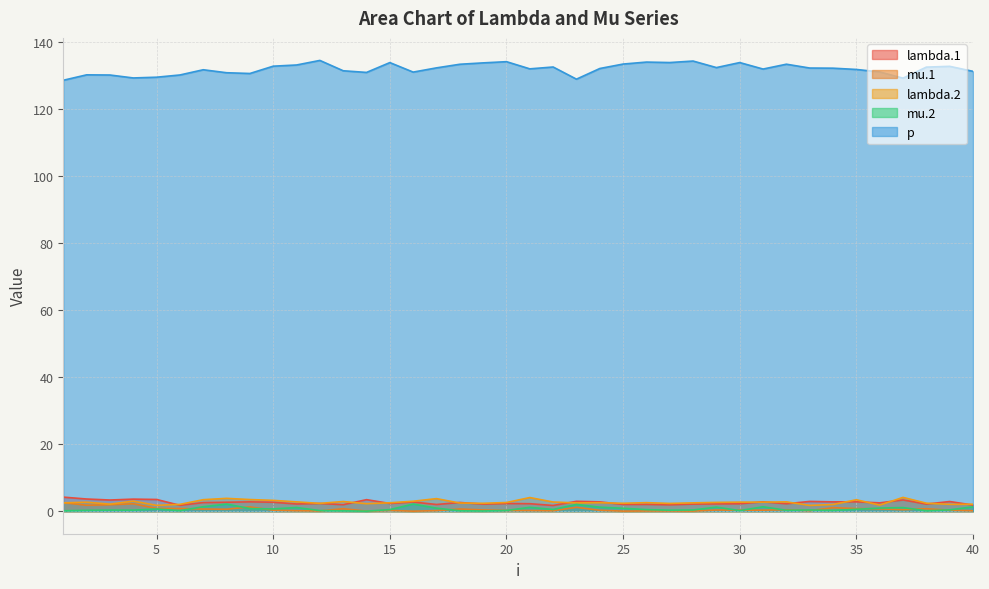

Between 28 and 39, which is larger?

39